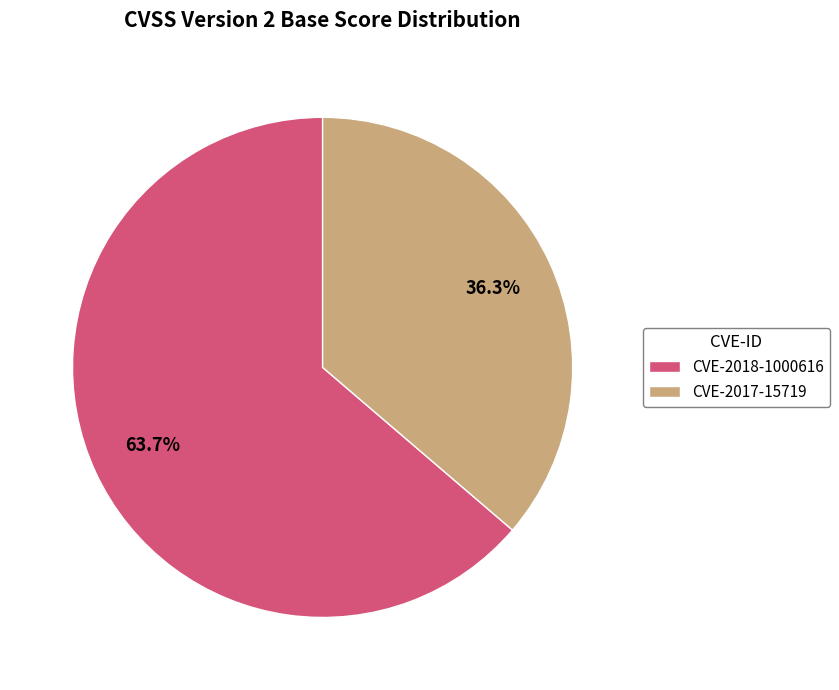

Between CVE-2018-1000616 and CVE-2017-15719, which is larger?

CVE-2018-1000616